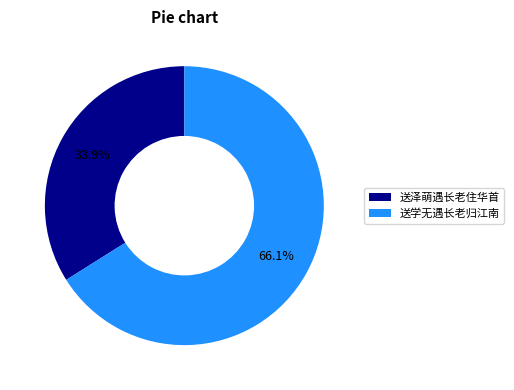

Which has a higher value, 送泽萌遇长老住华首 or 送学无遇长老归江南?

送学无遇长老归江南